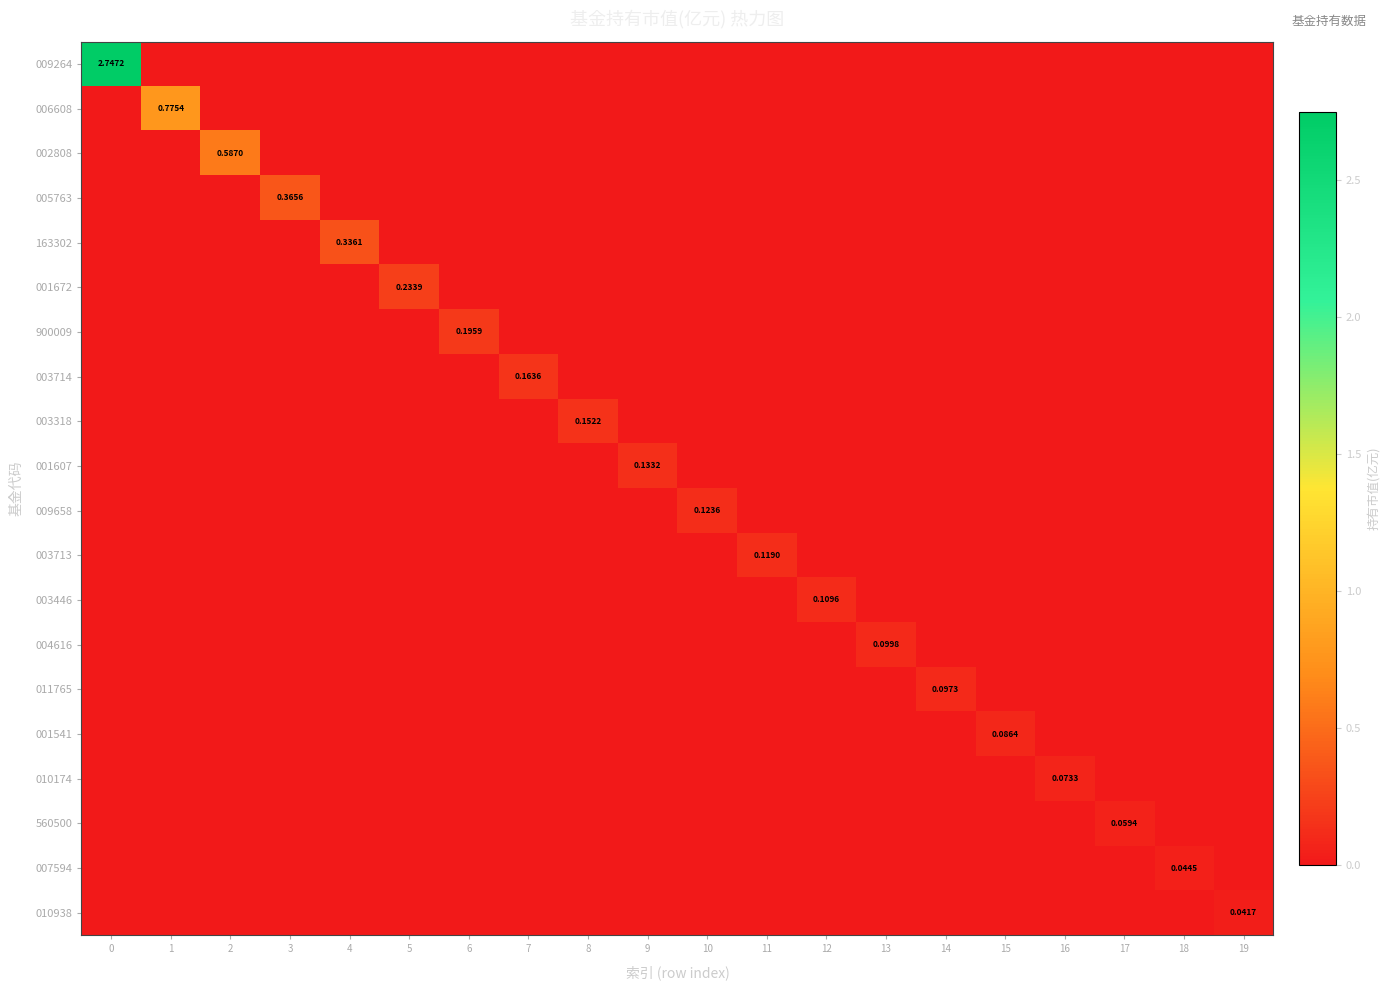

The 003713 series shows 0.0 at 2. True or false?

True